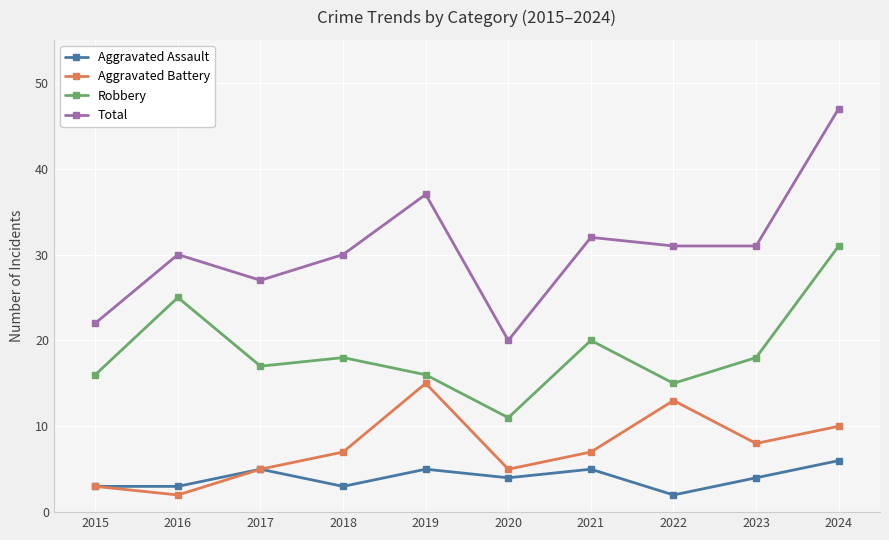

Reading left to right, list all the values displayed in this chart.

Aggravated Assault: 3	3	5	3	5	4	5	2	4	6
Aggravated Battery: 3	2	5	7	15	5	7	13	8	10
Robbery: 16	25	17	18	16	11	20	15	18	31
Total: 22	30	27	30	37	20	32	31	31	47